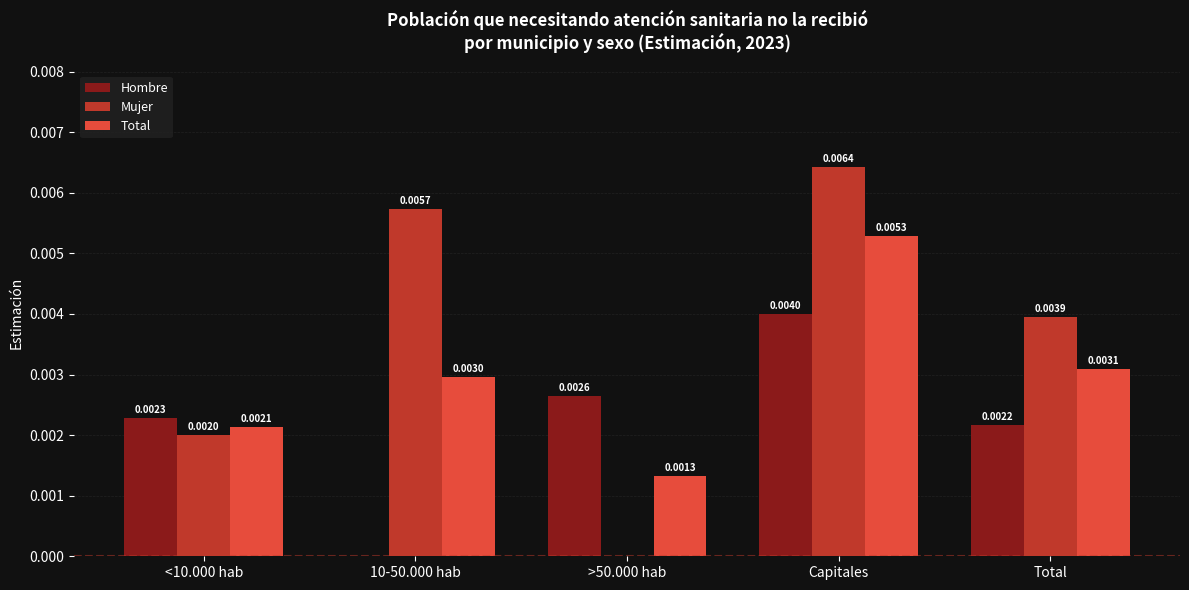

Is the value of Total at Capitales greater than the value of Mujer at Total?

Yes